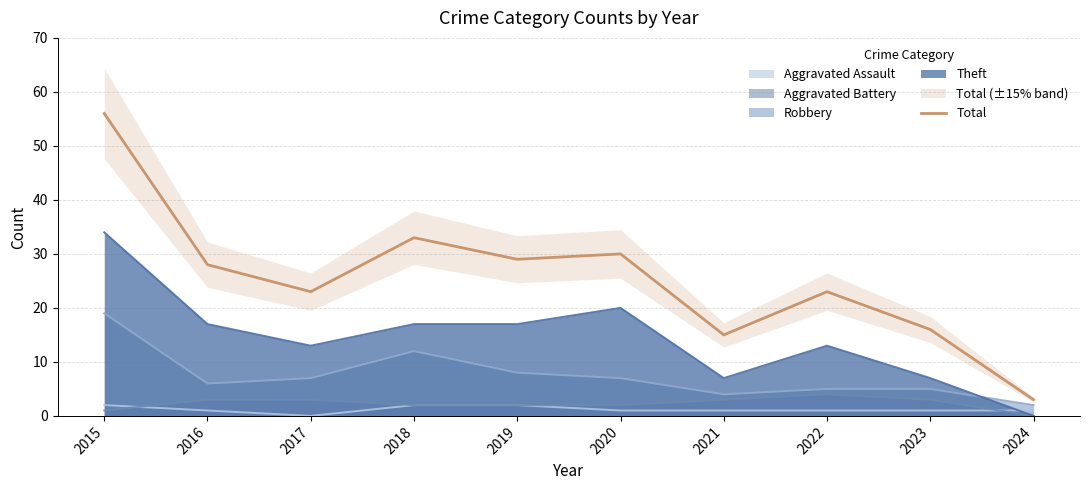

How many points are lower than both their immediate neighbors (excluding endpoints)?

3